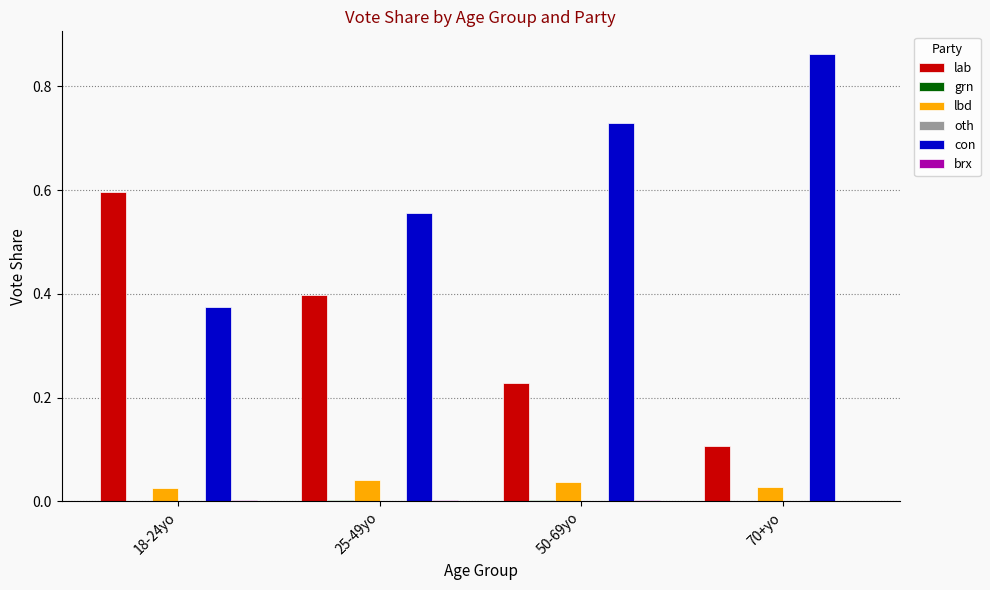

What is the sum of all lab values?

1.3